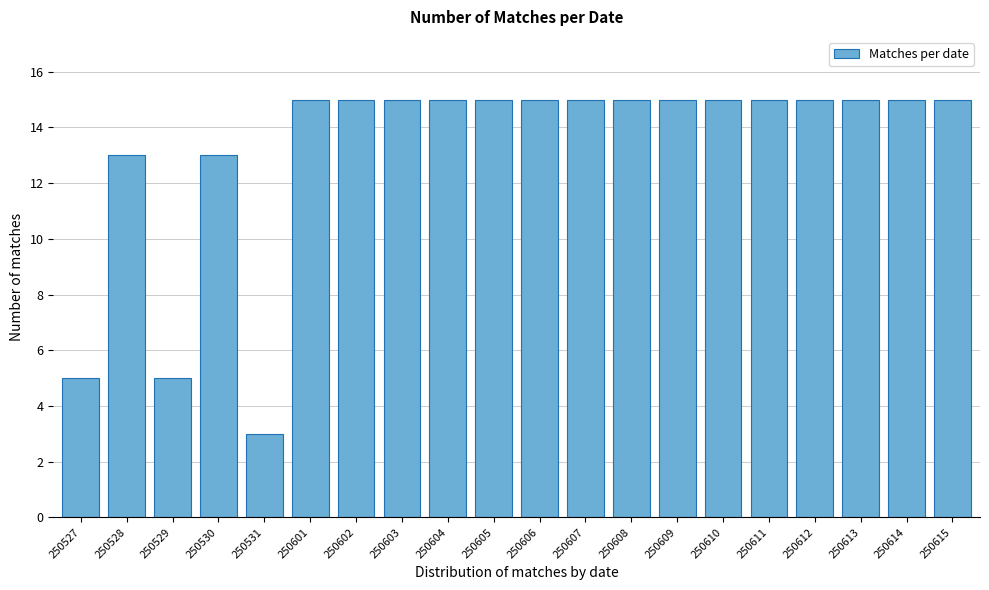

Reading left to right, extract all data points from this chart.

250527=5	250528=13	250529=5	250530=13	250531=3	250601=15	250602=15	250603=15	250604=15	250605=15	250606=15	250607=15	250608=15	250609=15	250610=15	250611=15	250612=15	250613=15	250614=15	250615=15